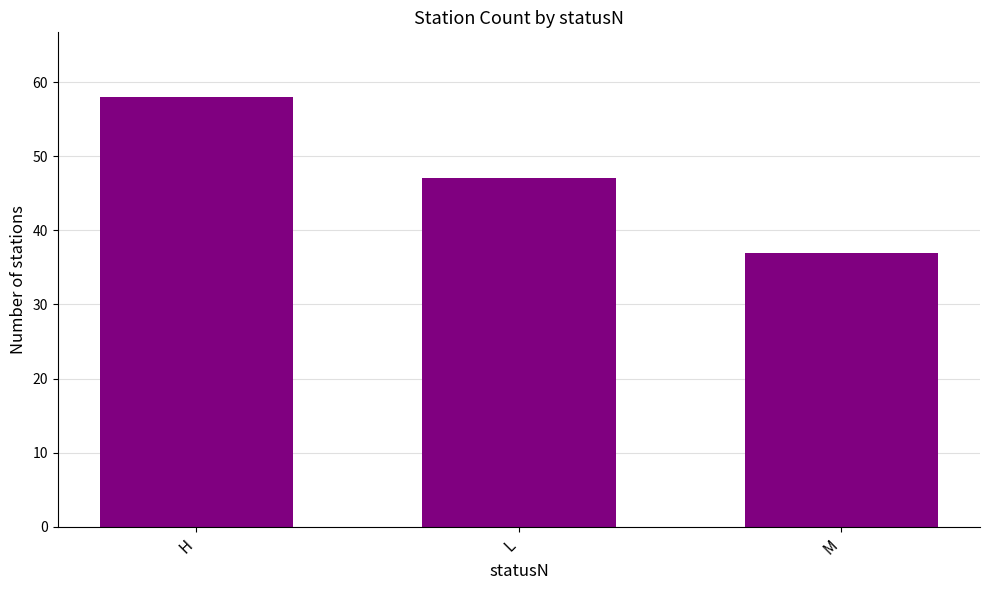

The value at M is 10. True or false?

False